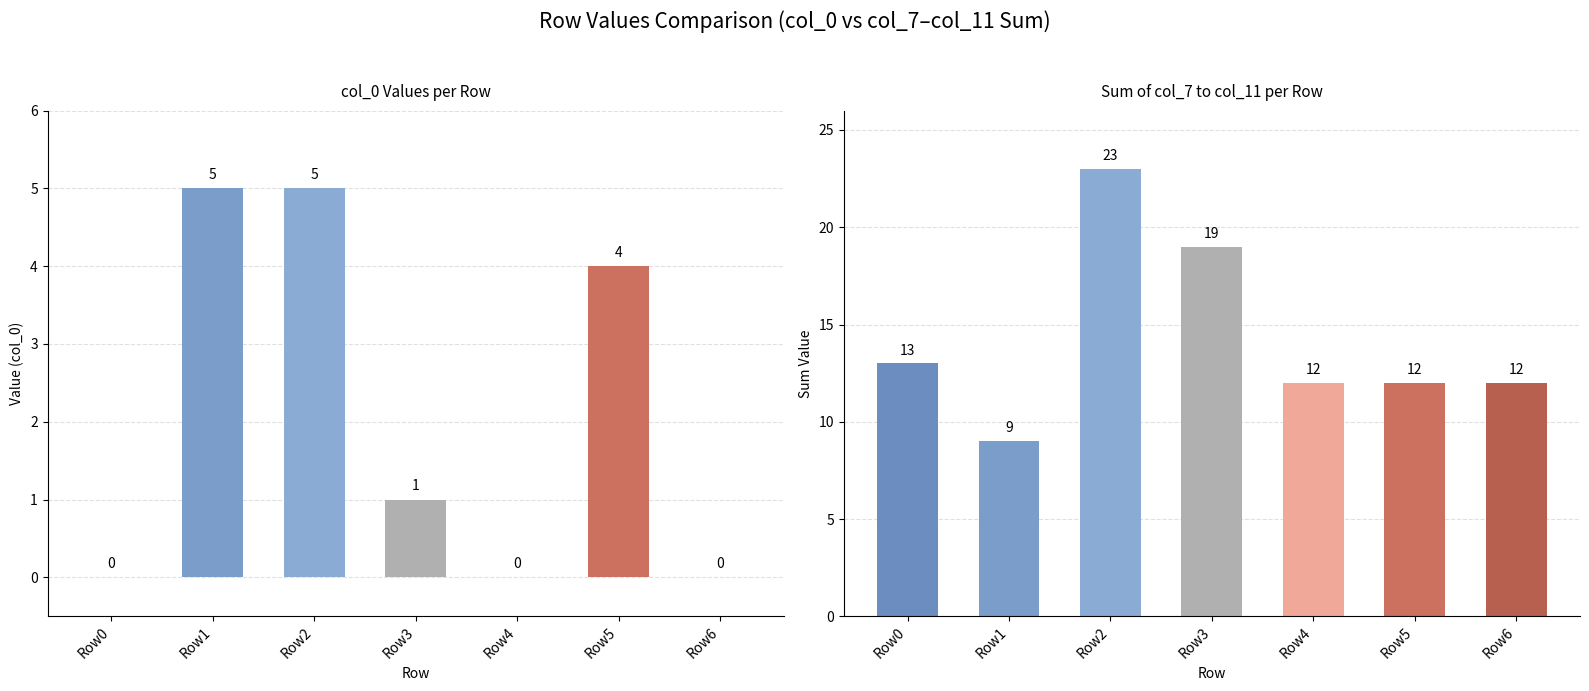

True or false: col_0 has a value of 0 at Row0.

True